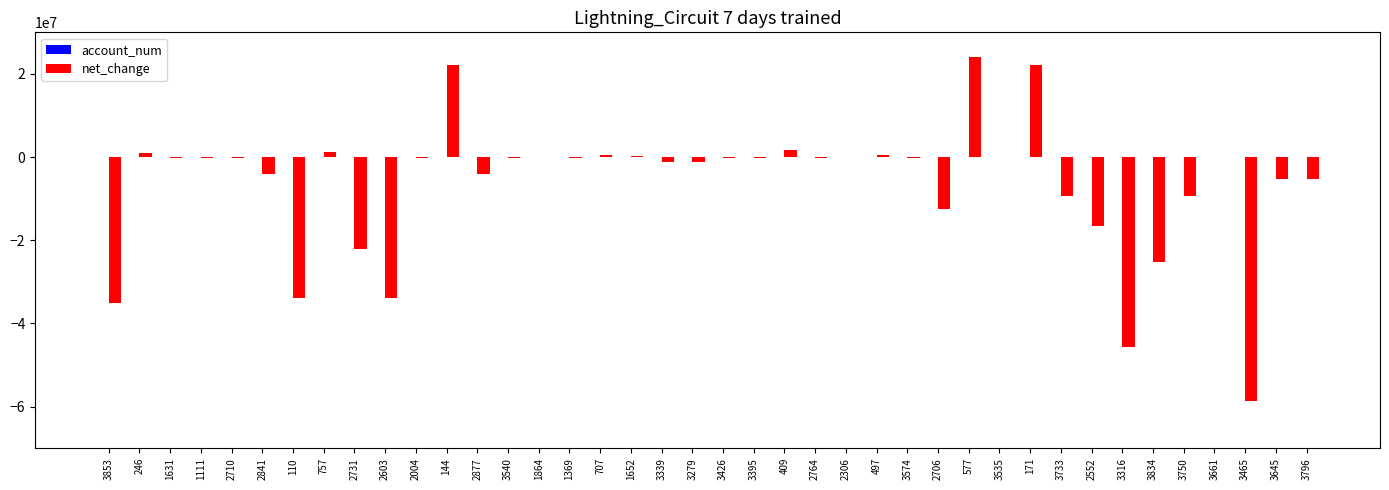

Between 3535 and 3750, which series saw the biggest shift?

net_change